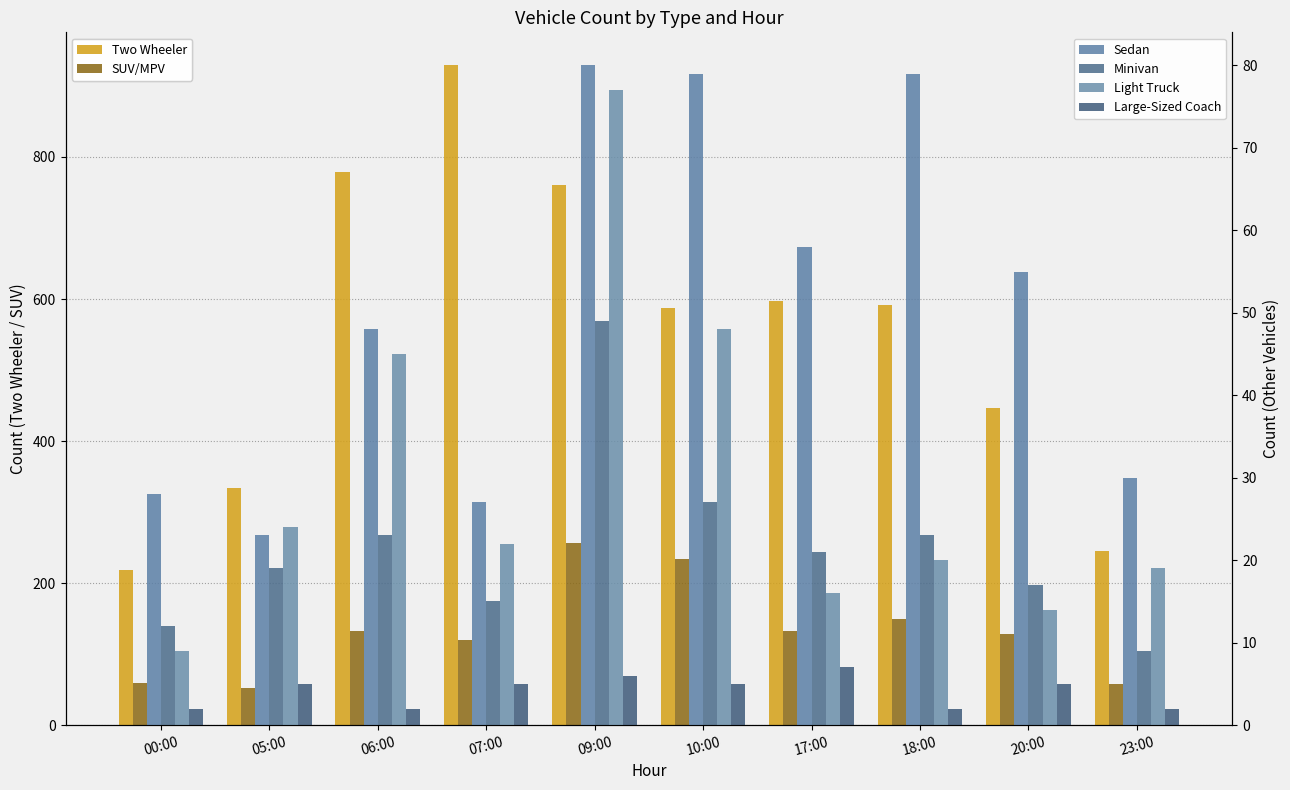

True or false: Large-Sized Coach has a value of 5 at 10:00.

True